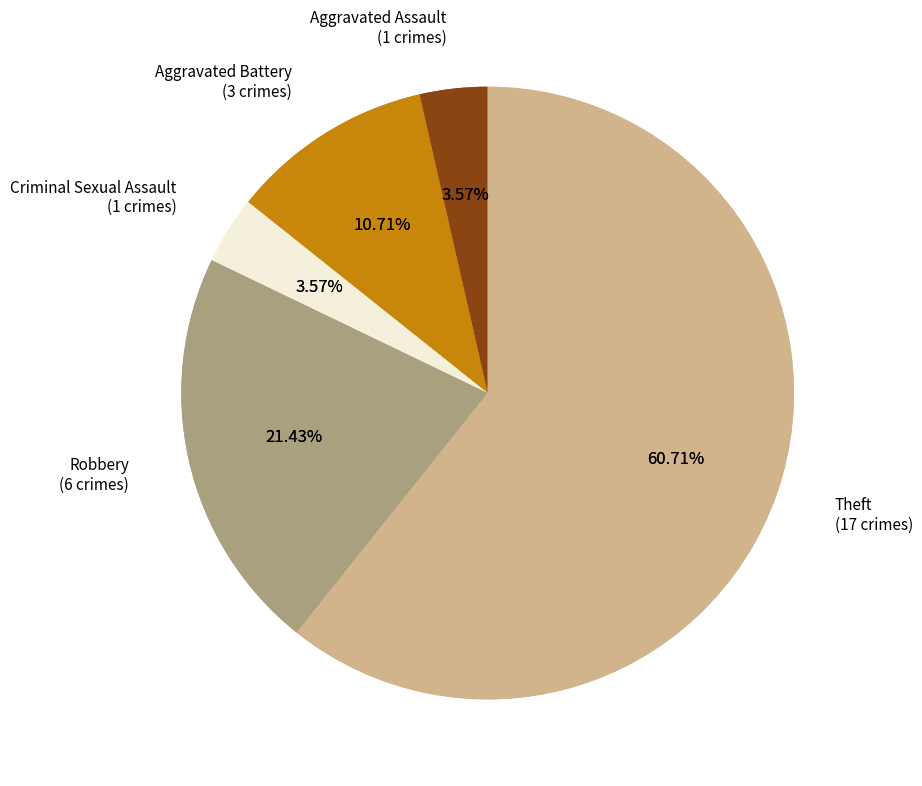

Count the number of slices in the pie.

5